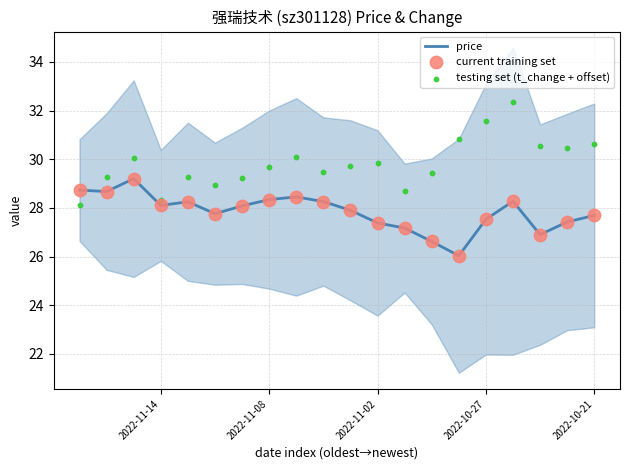

Is the value of current training set at 2022-11-02 greater than the value of testing set (t_change + offset) at 2022-10-21?

No